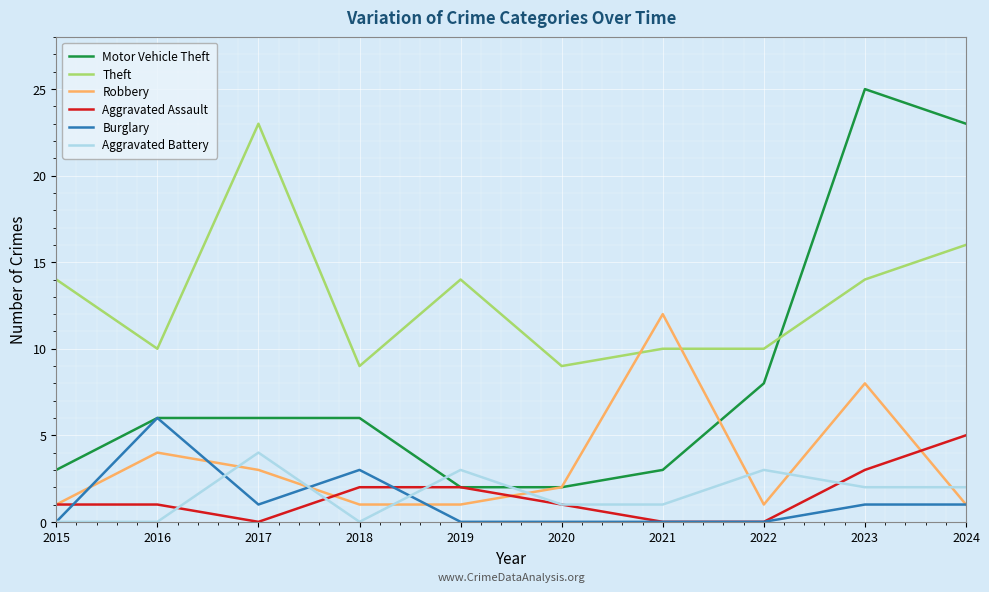

What is the total value across all series at 2017?

37